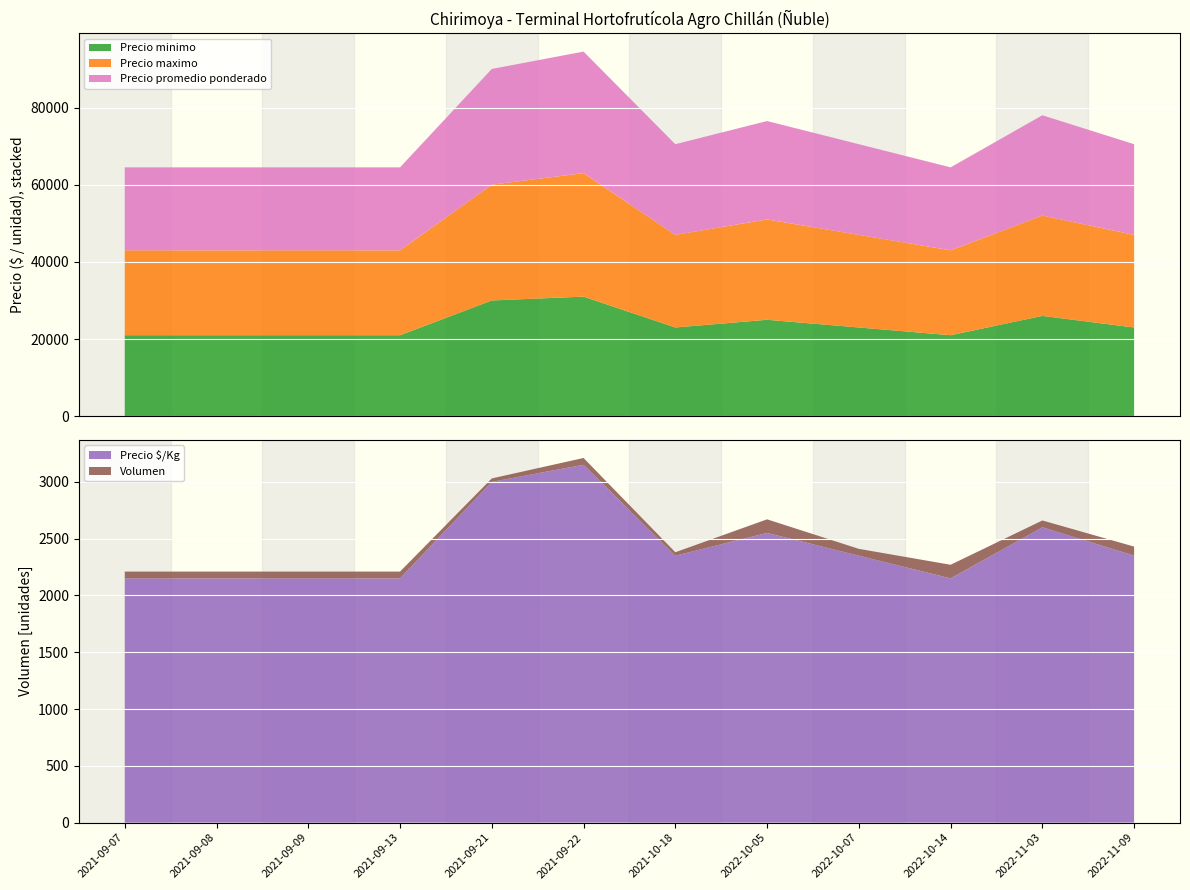

Reading left to right, transcribe all the data shown in this chart.

Precio minimo: 21000	21000	21000	21000	30000	31000	23000	25000	23000	21000	26000	23000
Precio maximo: 22000	22000	22000	22000	30000	32000	24000	26000	24000	22000	26000	24000
Precio promedio ponderado: 21500	21500	21500	21500	30000	31500	23500	25500	23500	21500	26000	23500
Precio $/Kg: 2150	2150	2150	2150	3000	3150	2350	2550	2350	2150	2600	2350
Volumen: 60	60	60	60	30	60	30	120	60	120	60	80